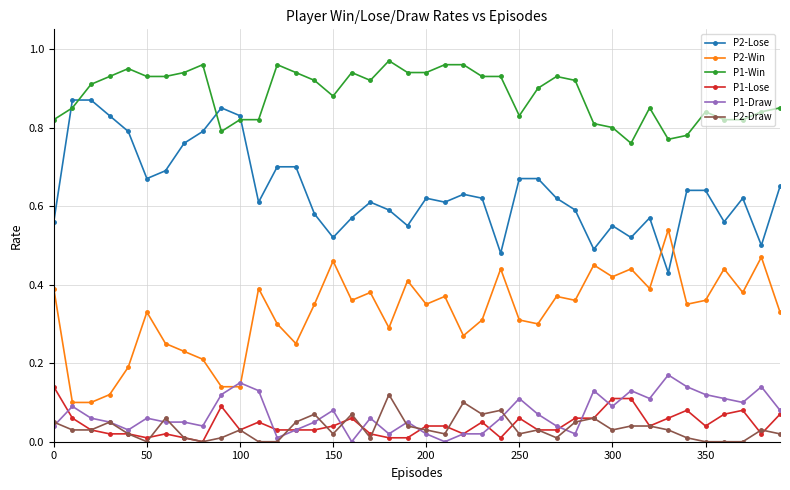

True or false: P1-Win and P1-Draw cross at least once.

False